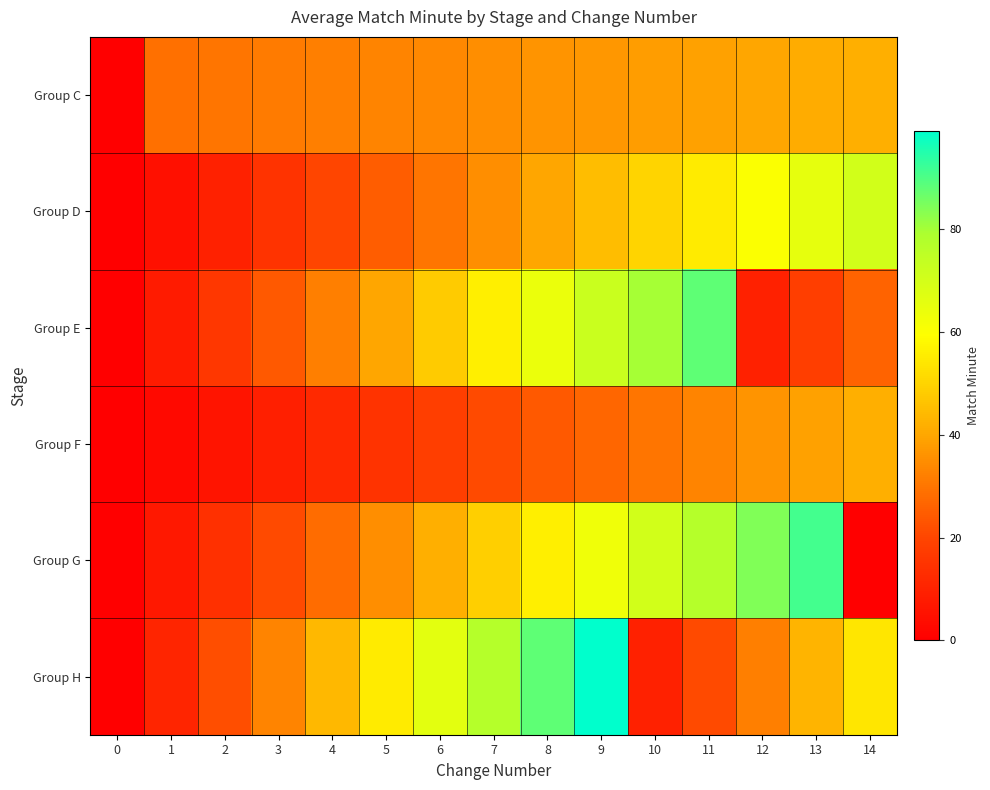

At how many categories does at least one series exceed 63?

9